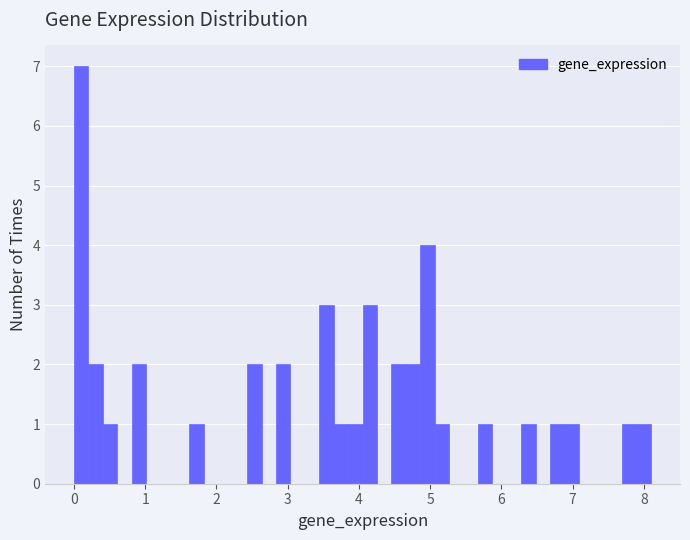

Around what value on the x-axis is the tallest bar? Give the approximate position of its centre, as read against the axis.

0.1